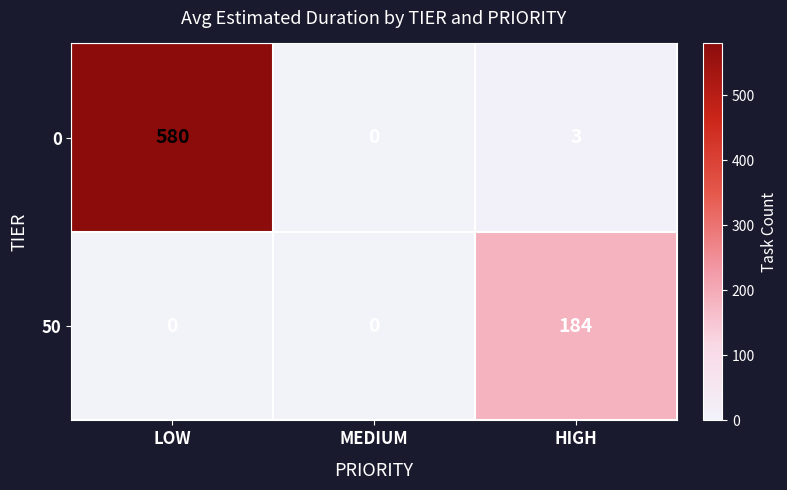

What is the sum of all 0 values?

583